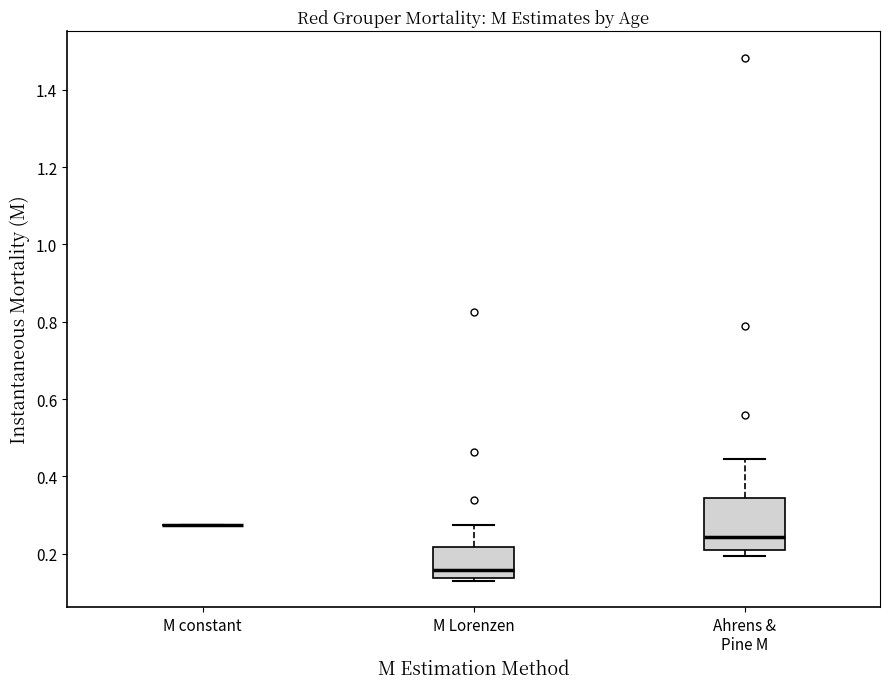

Comparing the boxes themselves (not the whiskers), which one is the tallest?

Ahrens & Pine M